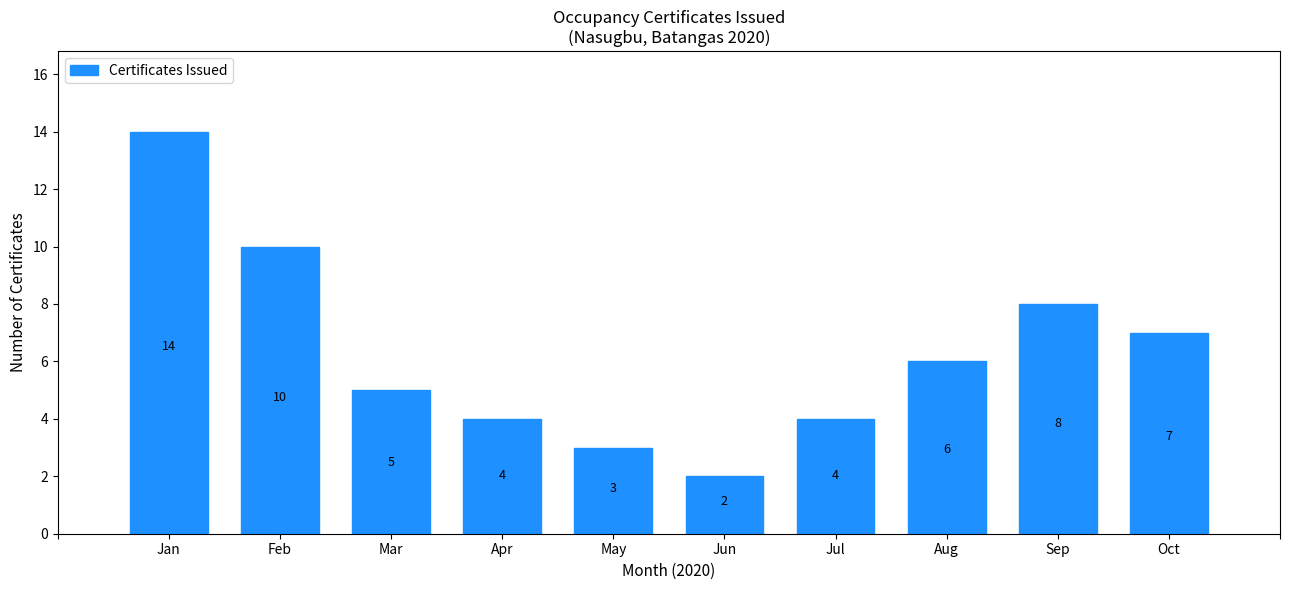

Reading left to right, list all the values displayed in this chart.

Jan=14	Feb=10	Mar=5	Apr=4	May=3	Jun=2	Jul=4	Aug=6	Sep=8	Oct=7